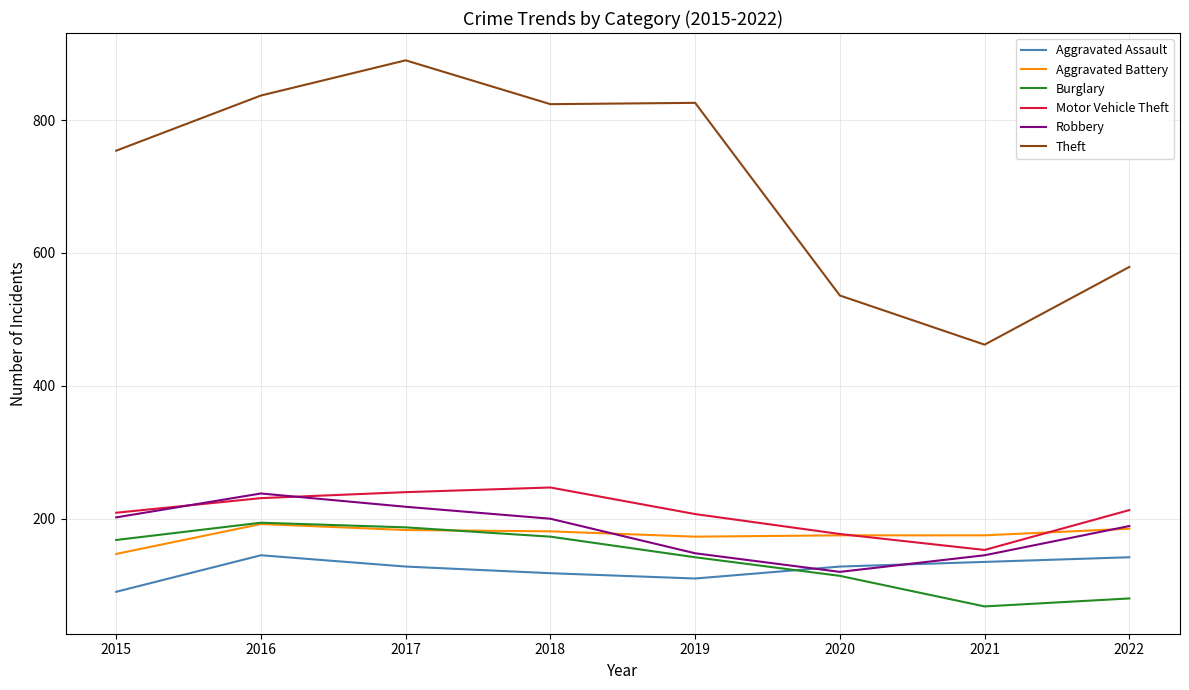

Read the Motor Vehicle Theft value at 2018, to the nearest 10.

250